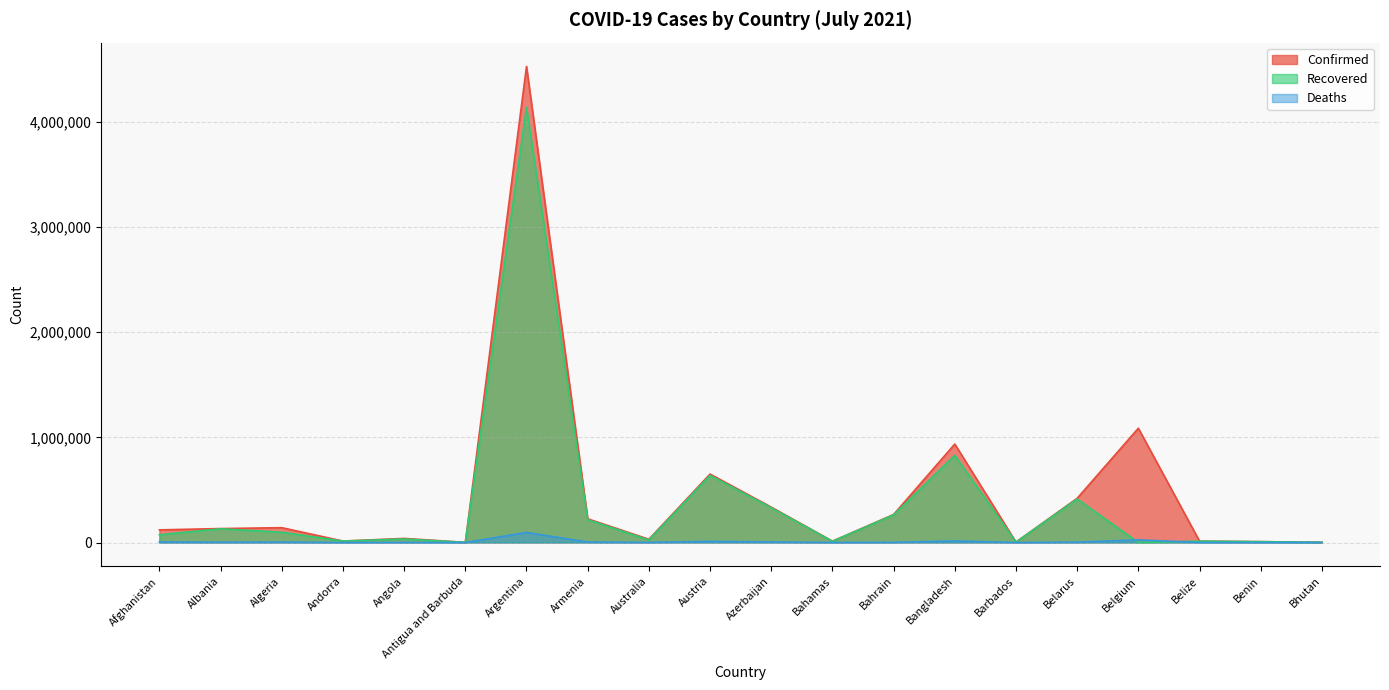

Which series has the largest total across all categories?

Confirmed